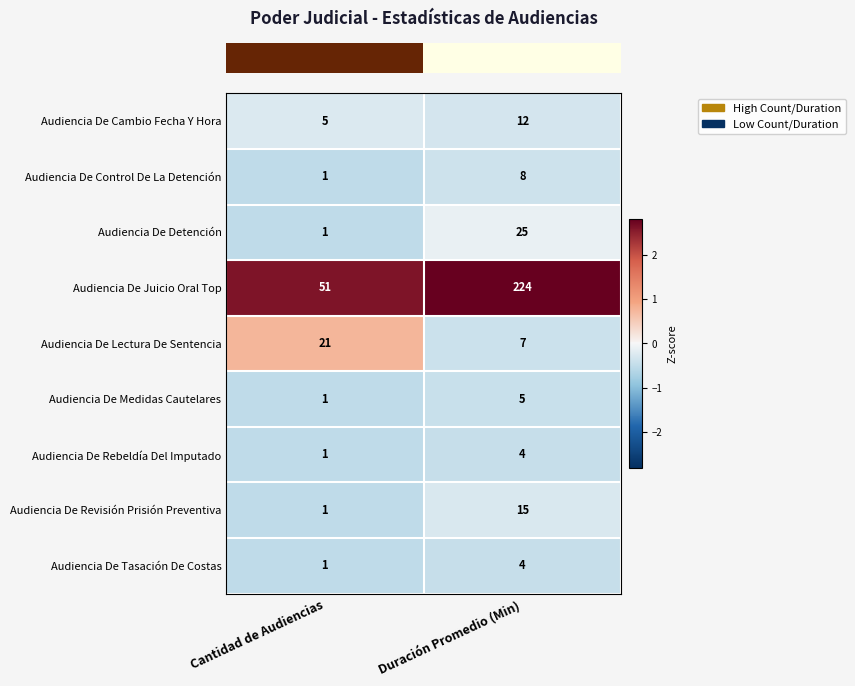

Reading left to right, transcribe all the data shown in this chart.

Audiencia De Cambio Fecha Y Hora: 5	12
Audiencia De Control De La Detención: 1	8
Audiencia De Detención: 1	25
Audiencia De Juicio Oral Top: 51	224
Audiencia De Lectura De Sentencia: 21	7
Audiencia De Medidas Cautelares: 1	5
Audiencia De Rebeldía Del Imputado: 1	4
Audiencia De Revisión Prisión Preventiva: 1	15
Audiencia De Tasación De Costas: 1	4